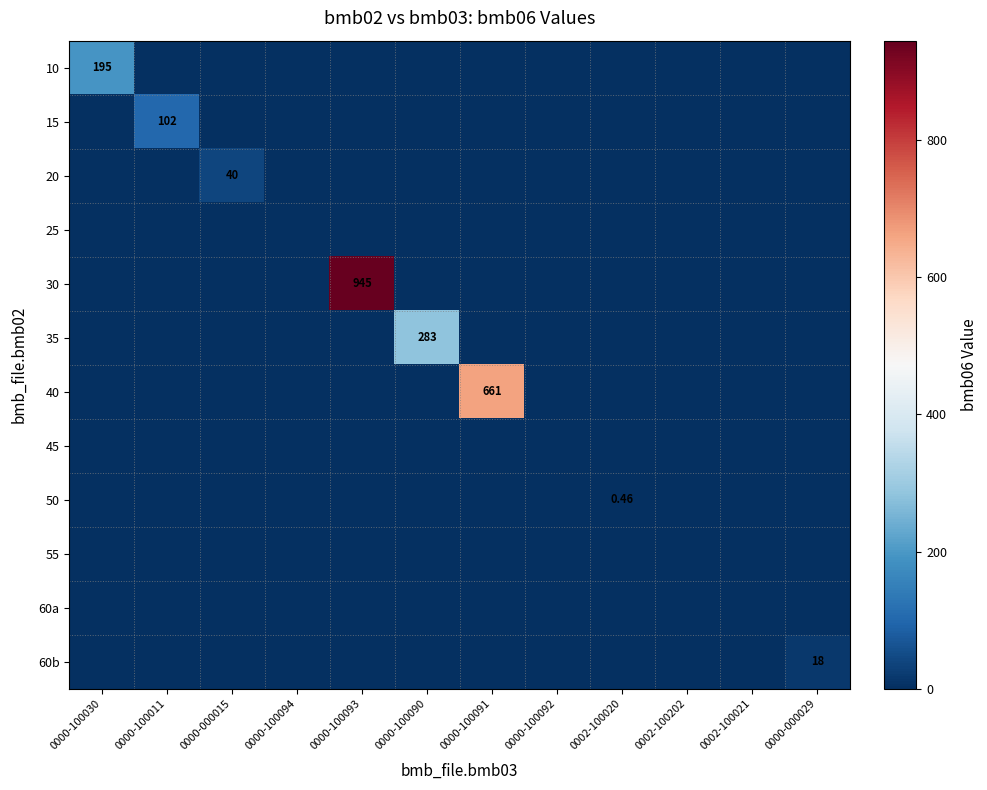

What is the total value across all series at 0000-100030?

195.0